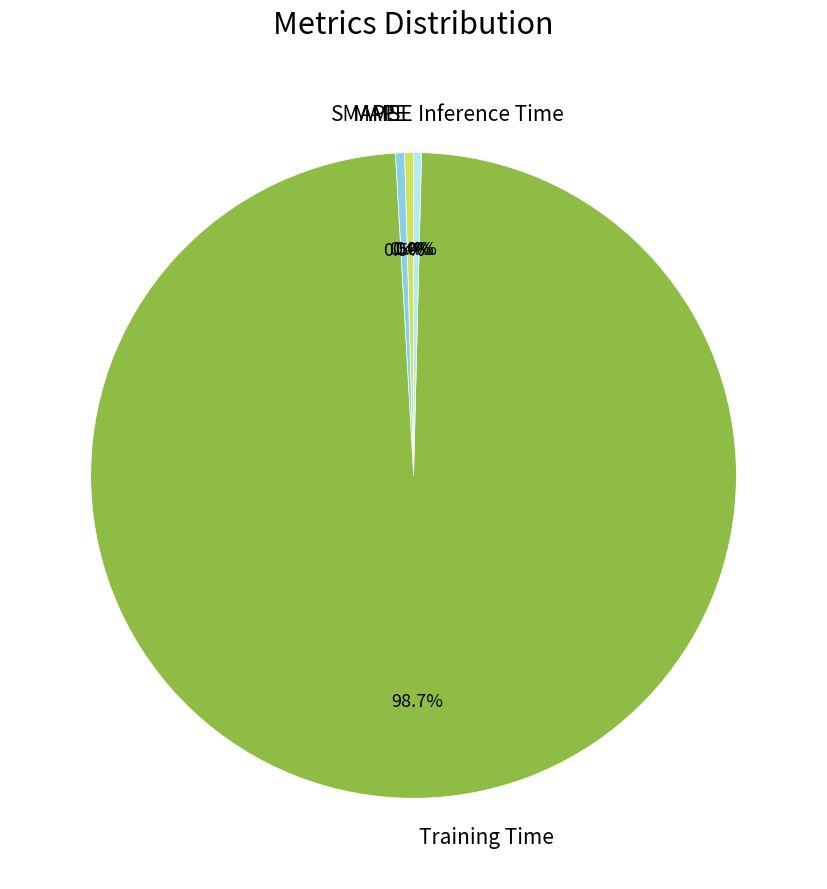

What is the total percentage of Training Time and Inference Time?

99.1%